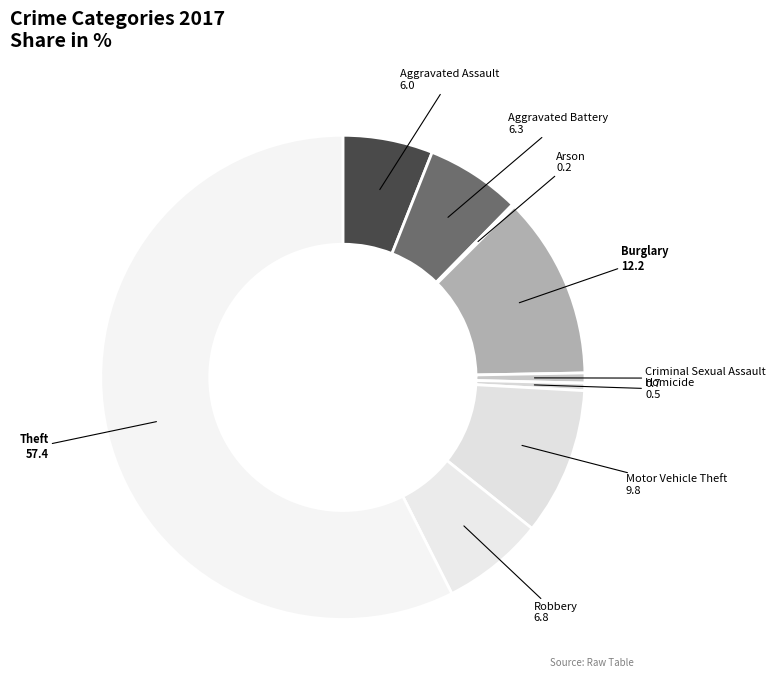

Does Criminal Sexual Assault represent more than half of the total?

No